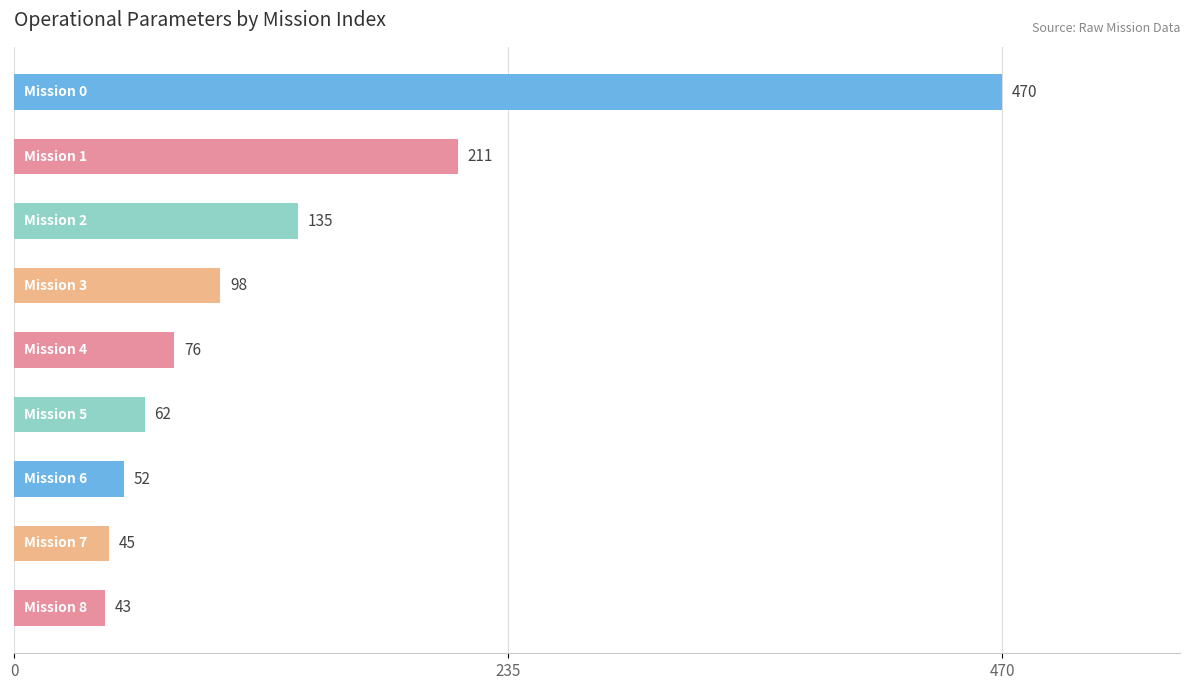

What is the sum of all values?

1192